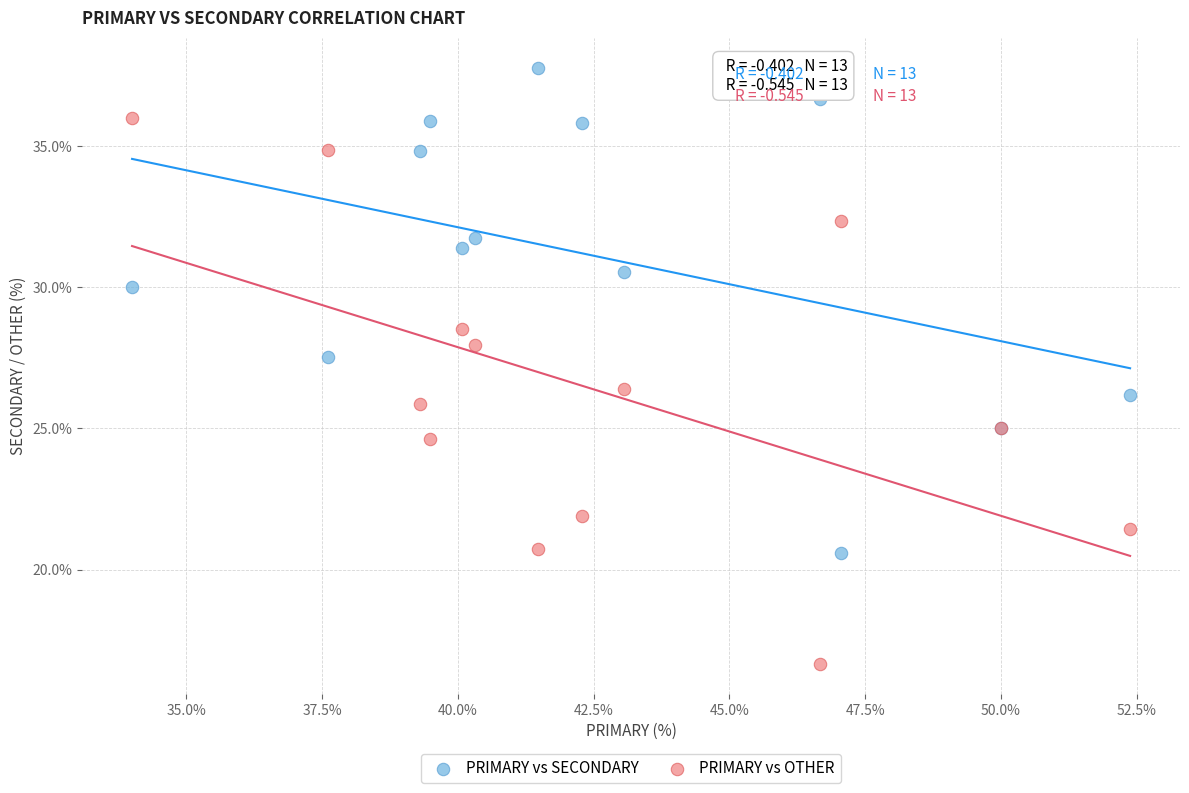

Which series reaches the maximum Y coordinate?

PRIMARY vs SECONDARY